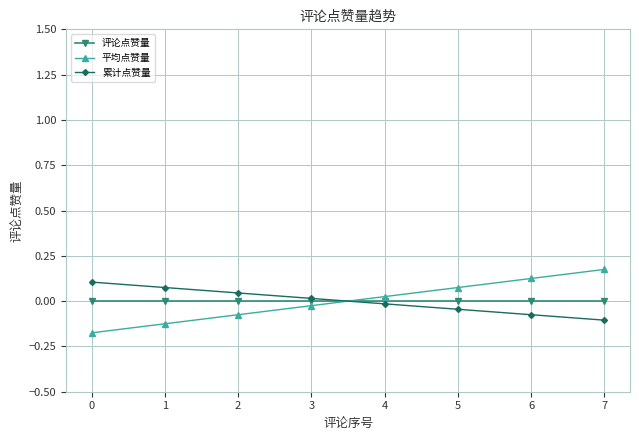

What is the difference between the highest and lowest values at 0?

0.3